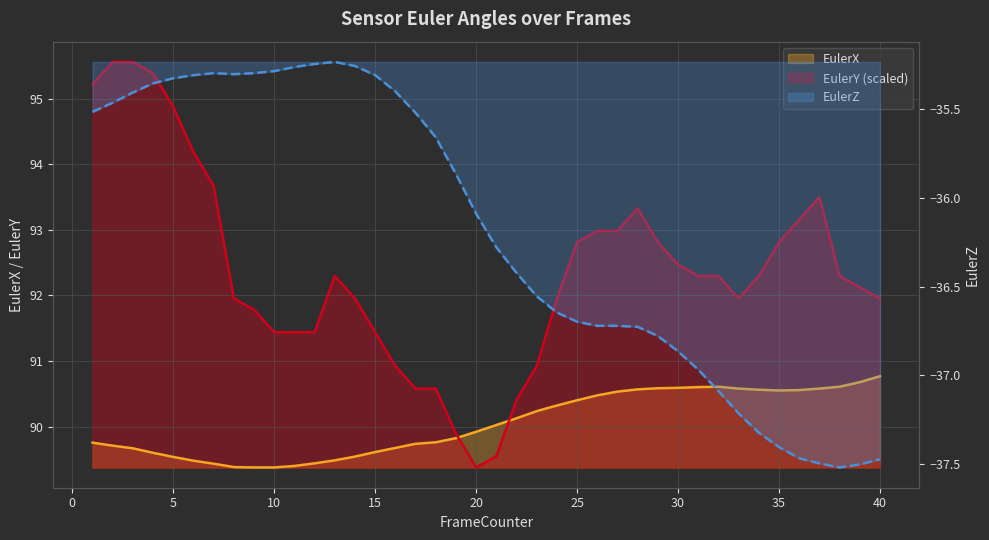

True or false: EulerZ and EulerX intersect in this chart.

False